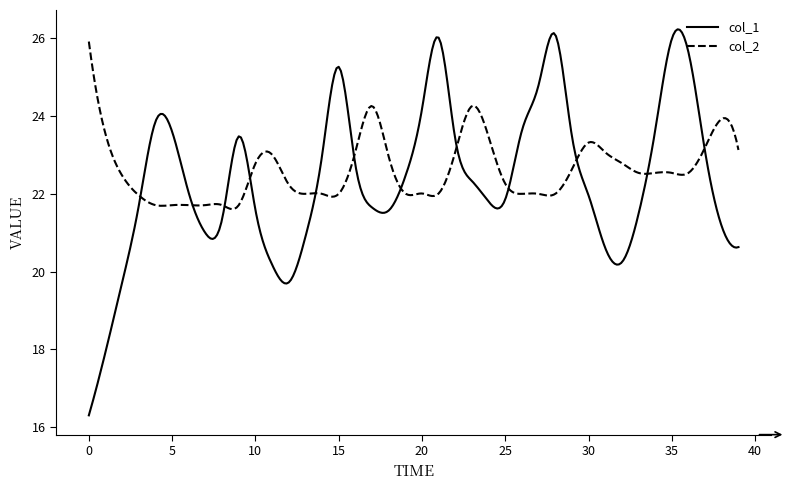

Which series has the largest range (max minus min)?

col_1